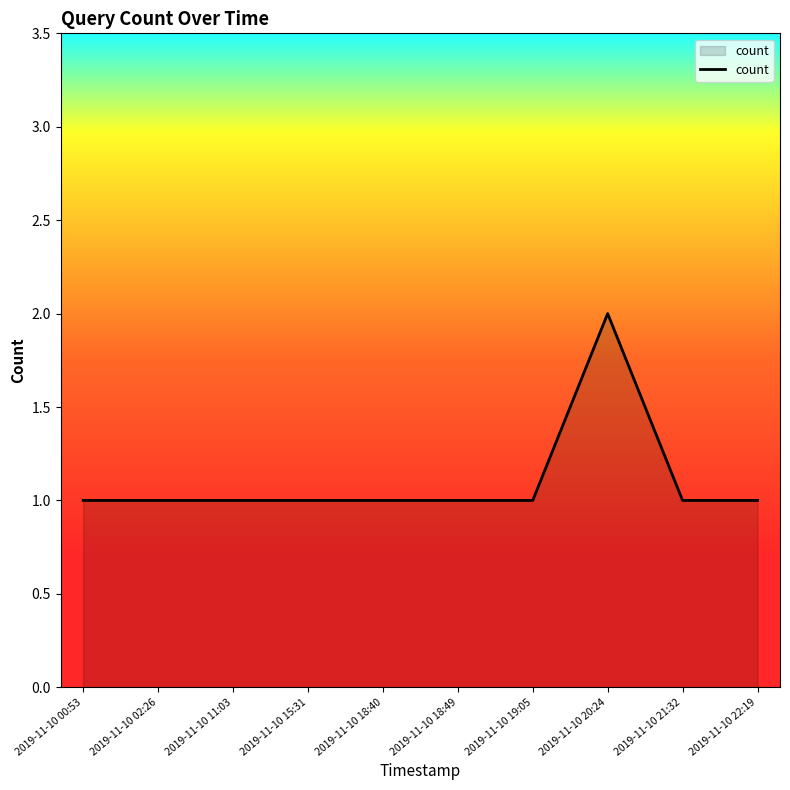

Reading right to left, list all the values displayed in this chart.

1	1	2	1	1	1	1	1	1	1